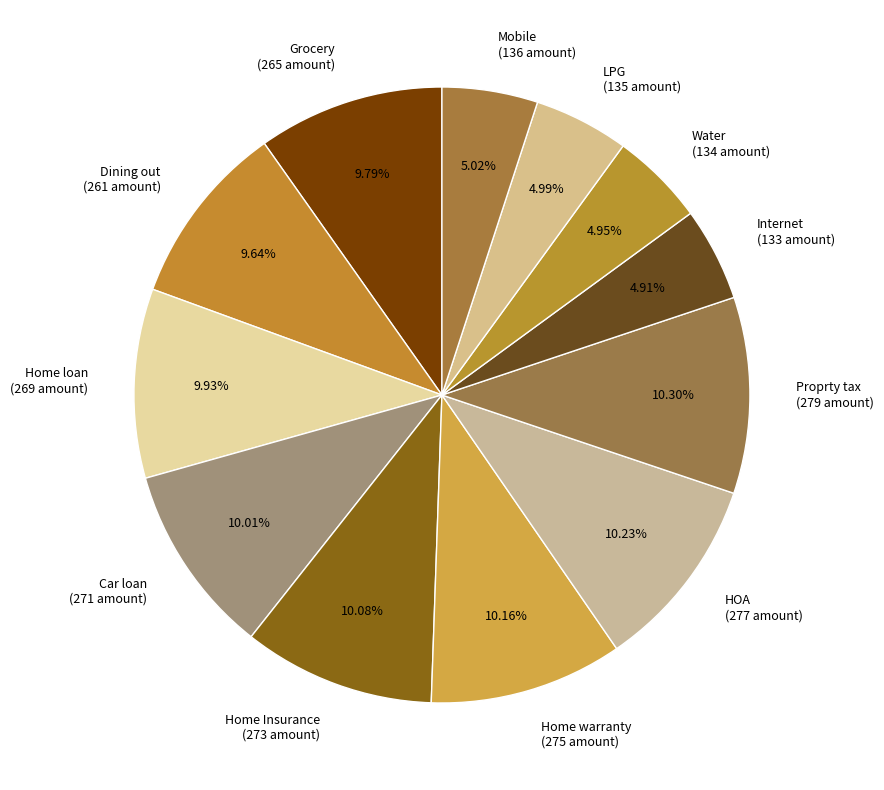

Between HOA and Dining out, which is larger?

HOA